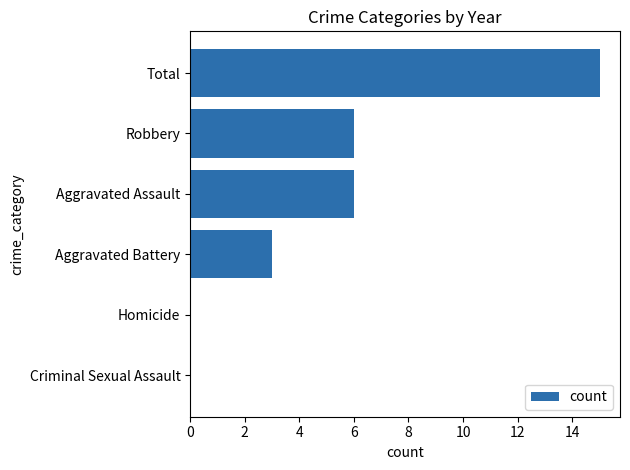

Count the values in the range 0 to 6.

5